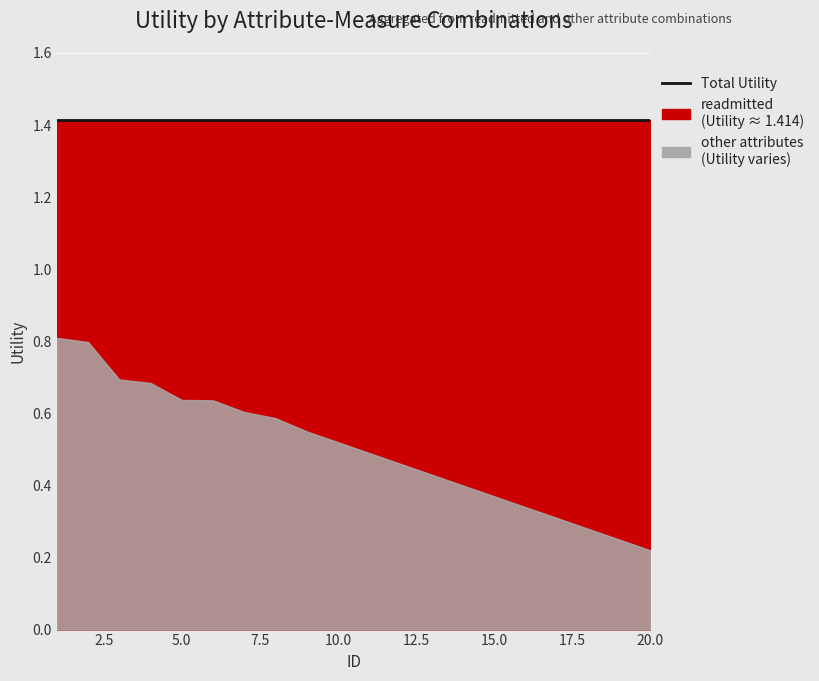

What are all the series names shown in the legend?

readmitted, other_attributes